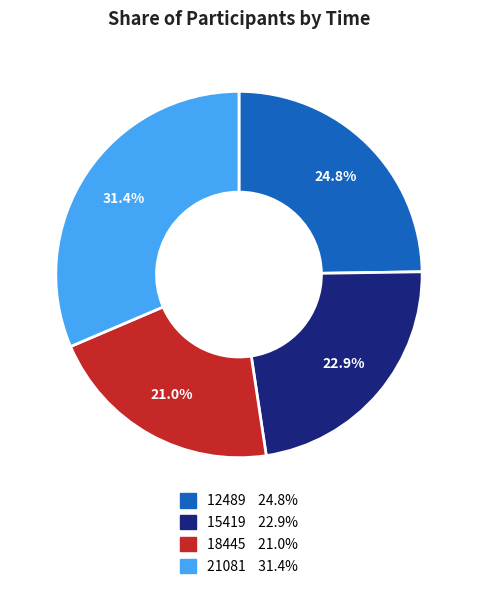

Does 18445 account for over 50% of the chart?

No